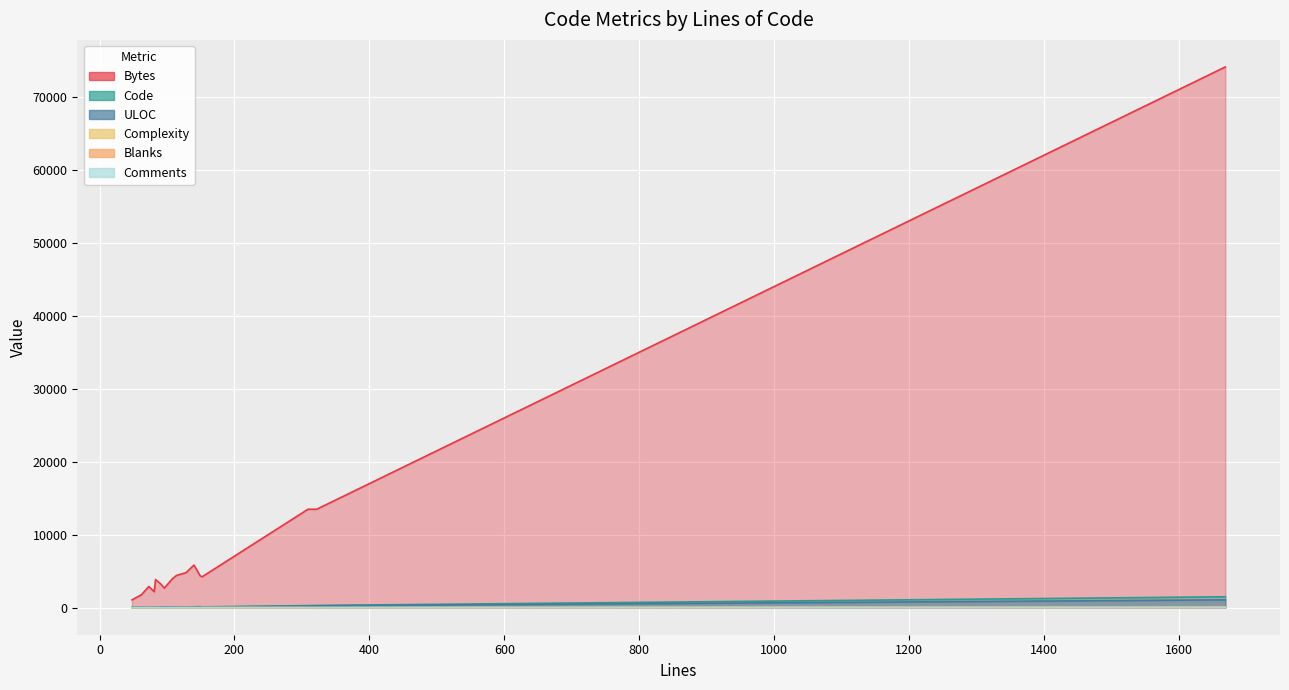

What is the label of the 3rd point from the right?

309